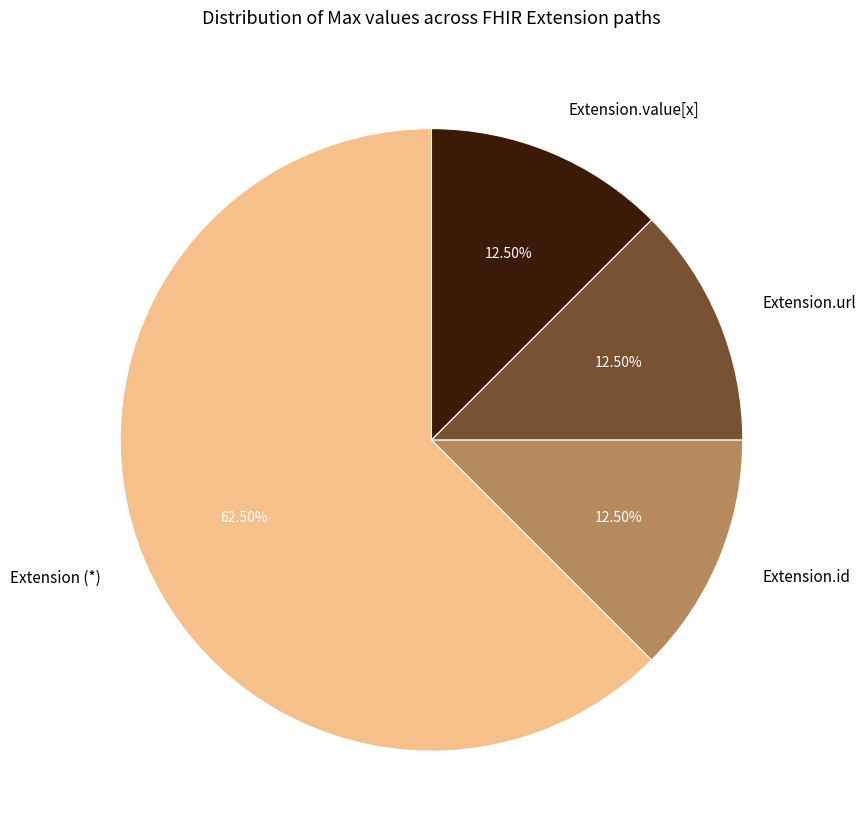

What is the largest slice in the pie chart?

Extension (*)